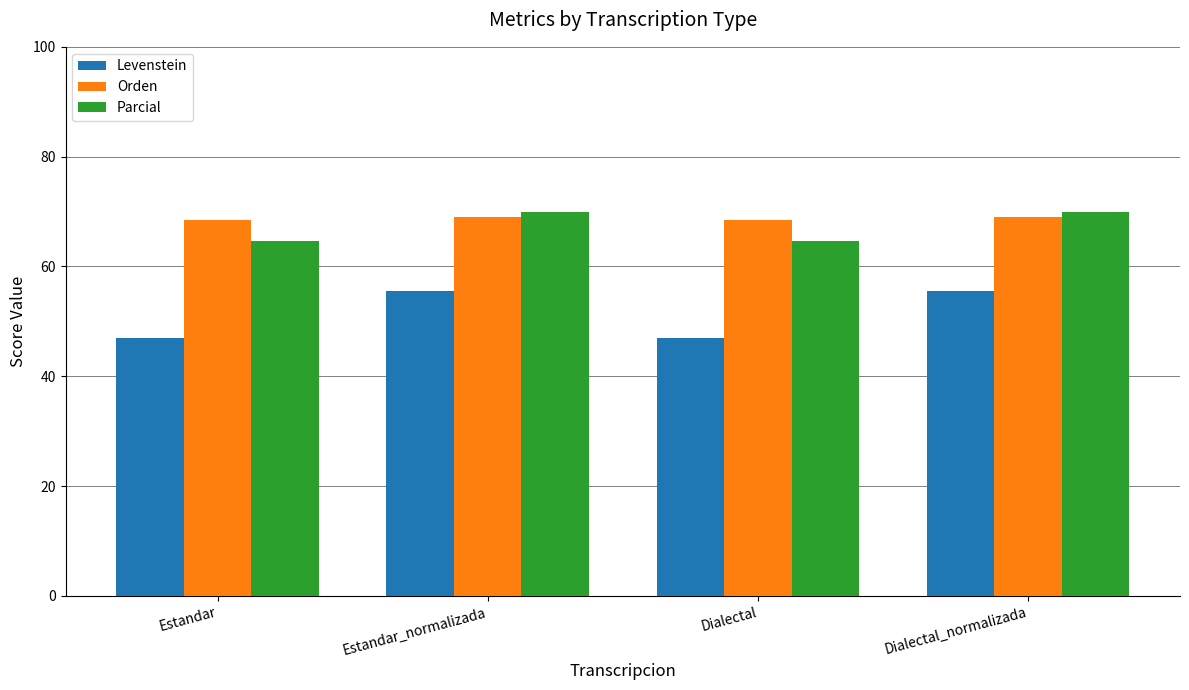

What is the maximum value for Levenstein?

55.6